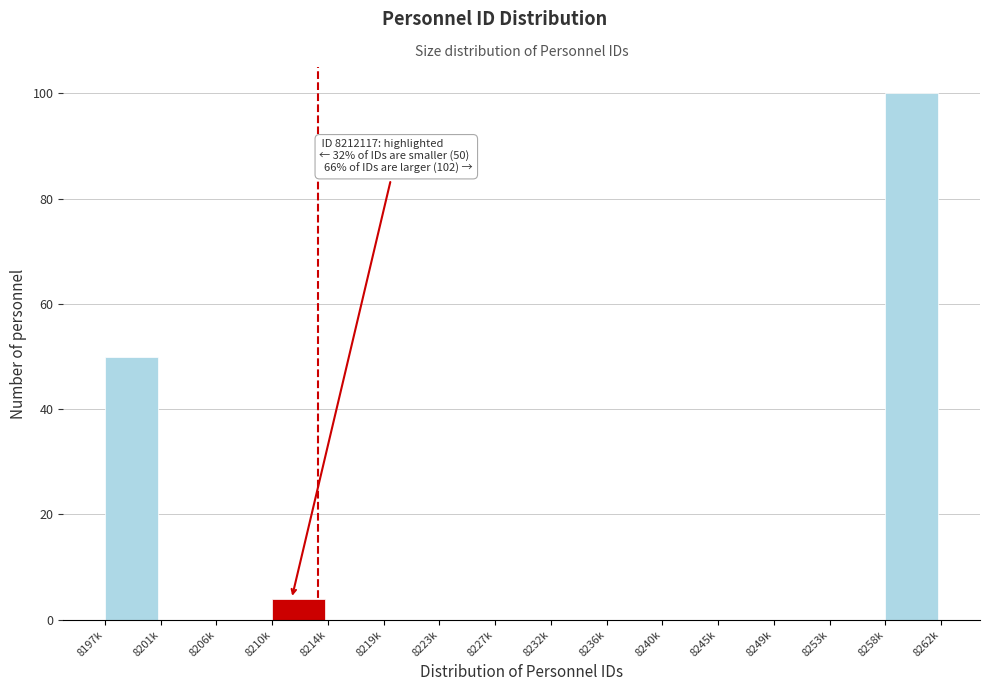

Reading left to right, transcribe all the data shown in this chart.

8197k=50	8201k=0	8206k=0	8210k=4	8214k=0	8219k=0	8223k=0	8227k=0	8232k=0	8236k=0	8240k=0	8245k=0	8249k=0	8253k=0	8258k=100